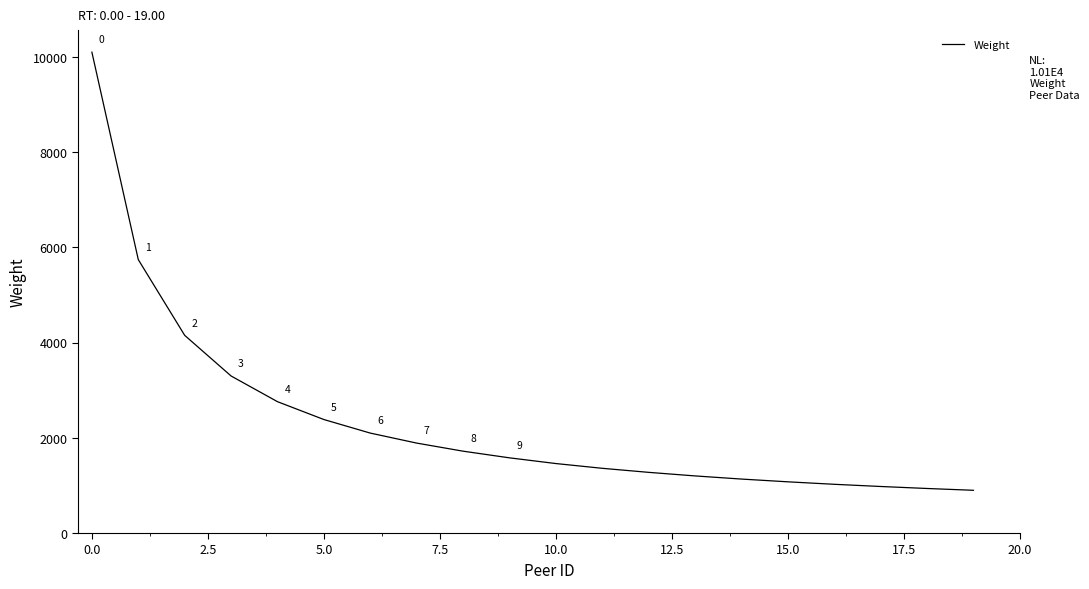

How many lines are shown in the chart?

1